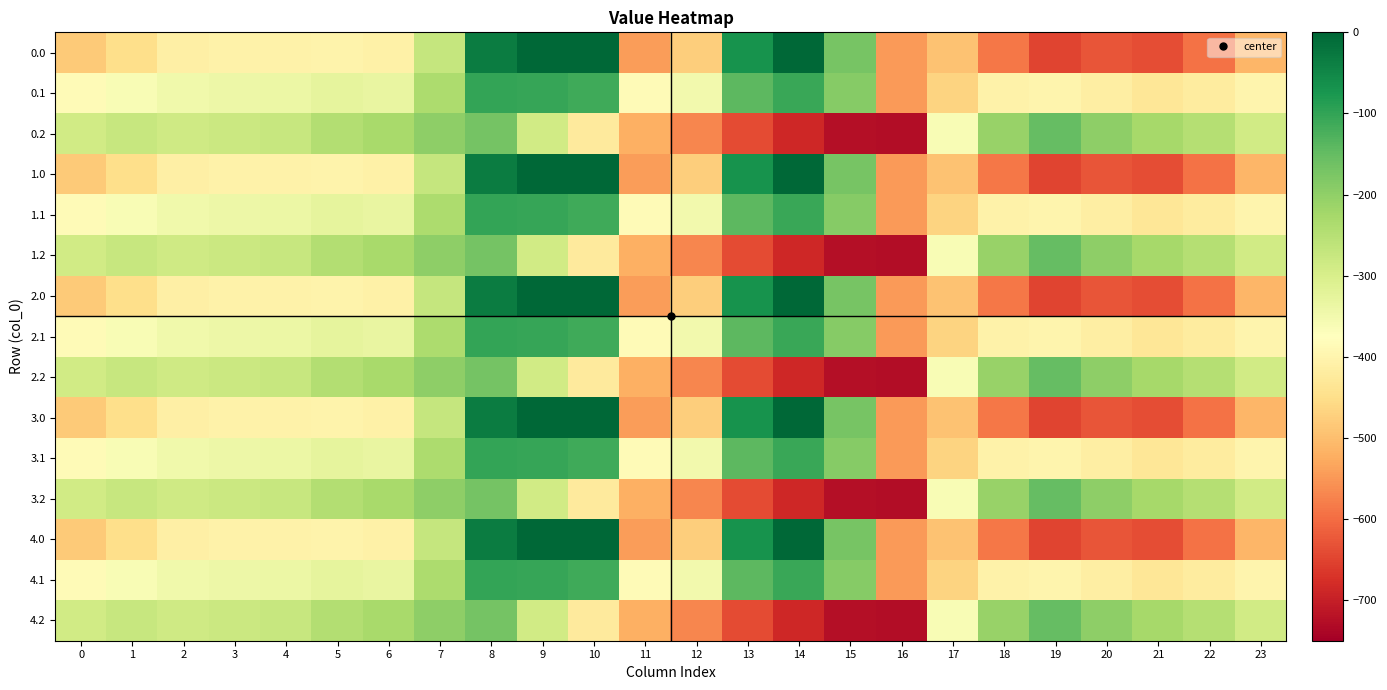

Which has a higher value, 6 or 18?

6